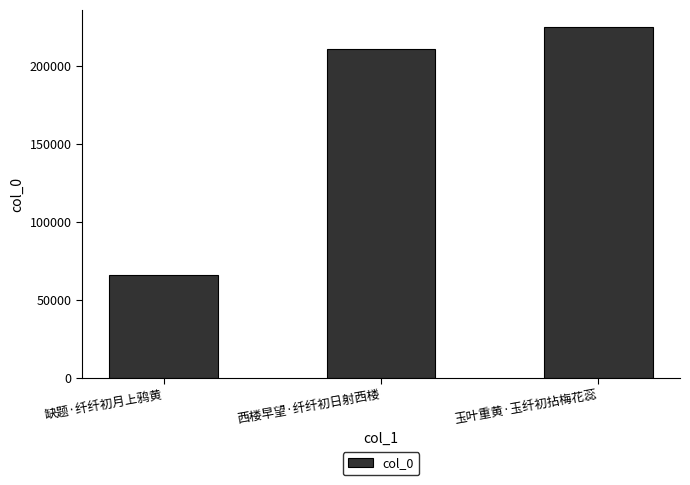

How many data points are less than 211181?

1